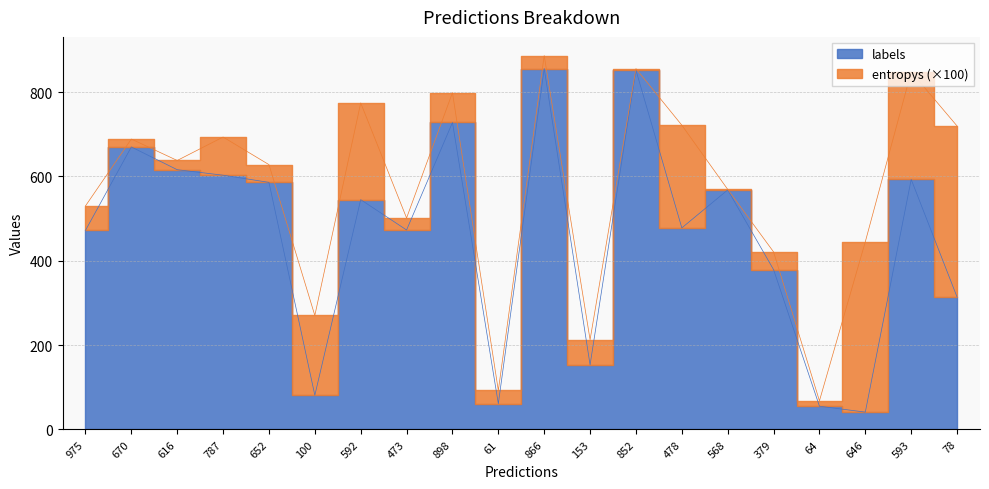

What is the greatest value displayed?

856